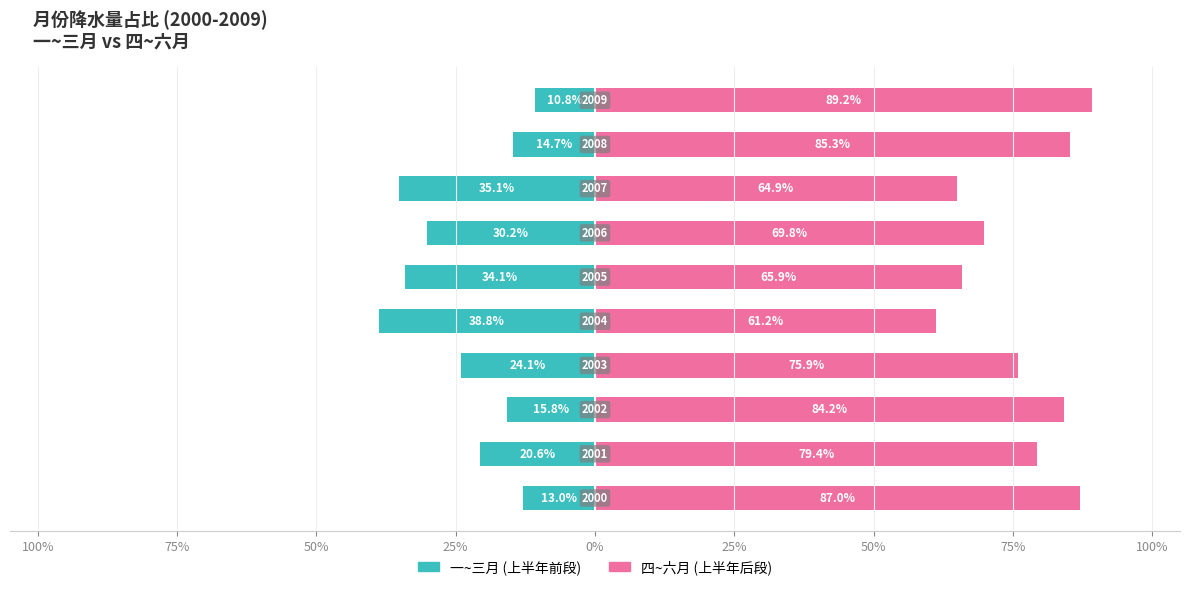

At 9, list the series in order from largest to smallest.

下半年 (四~六月比例), 上半年 (一~三月比例)